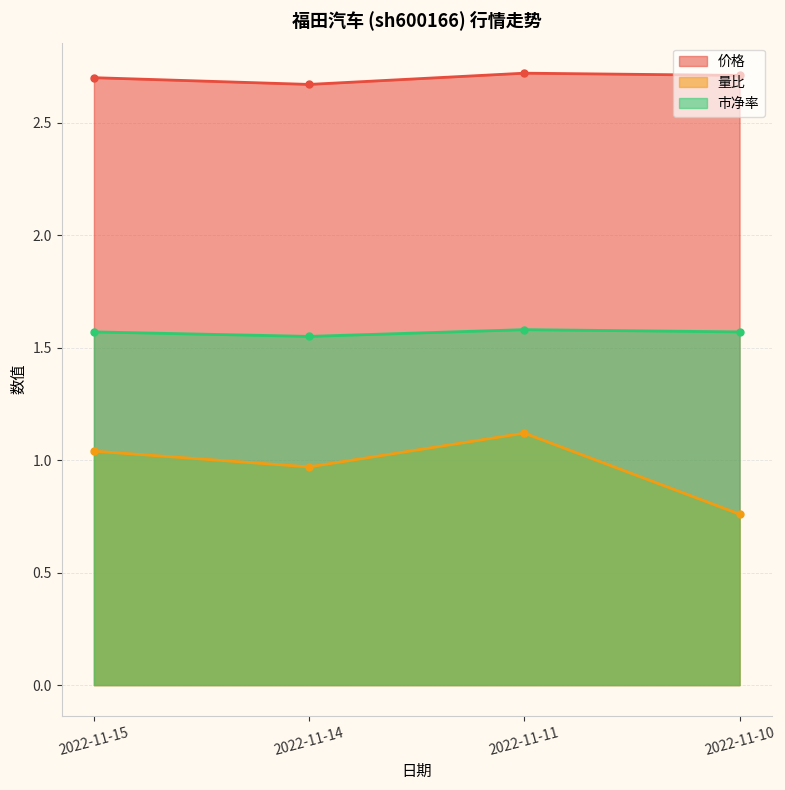

What is the value of the 市净率 point at the 4th from the left?

1.6